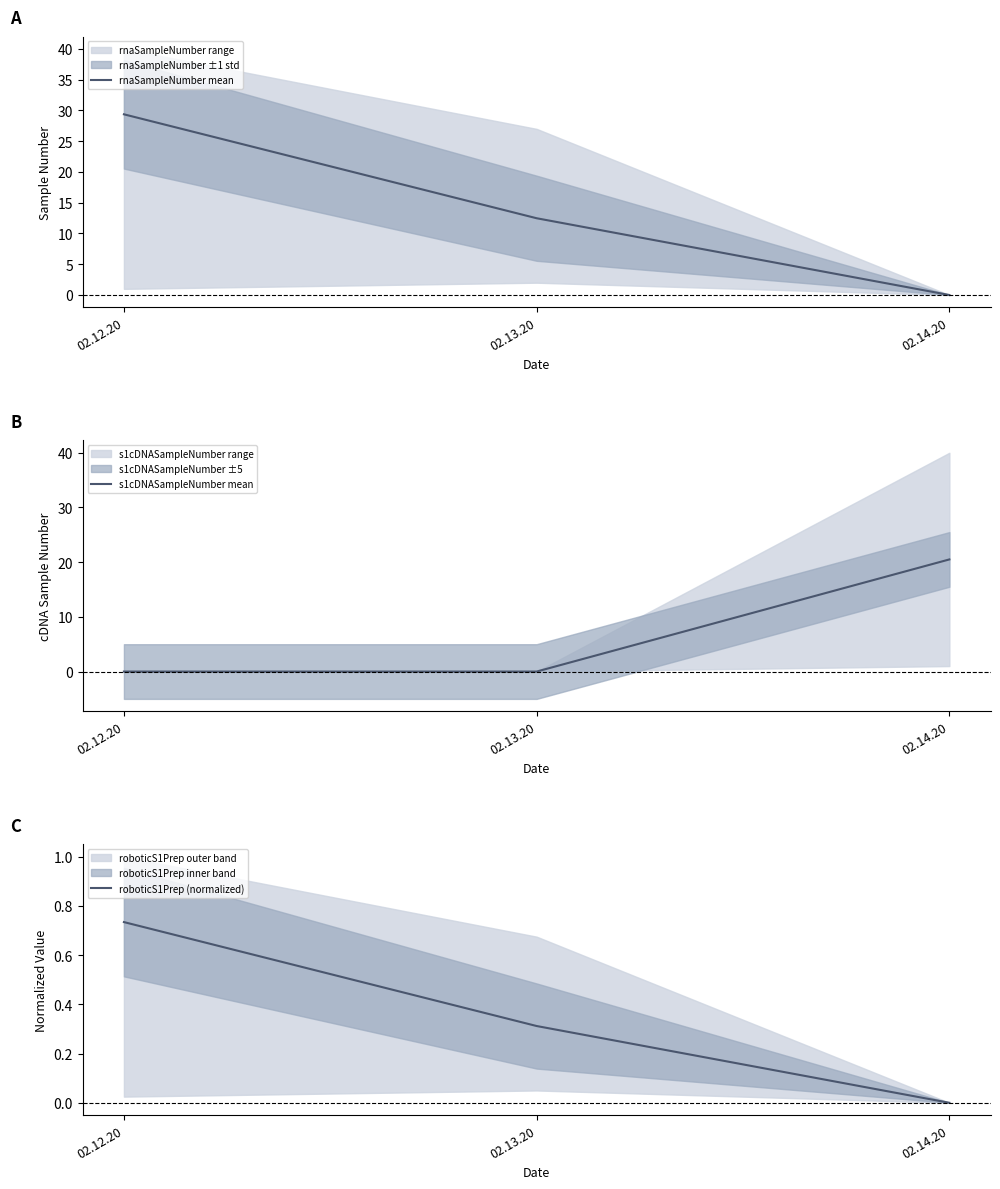

Which series has the largest range (max minus min)?

rnaSampleNumber mean